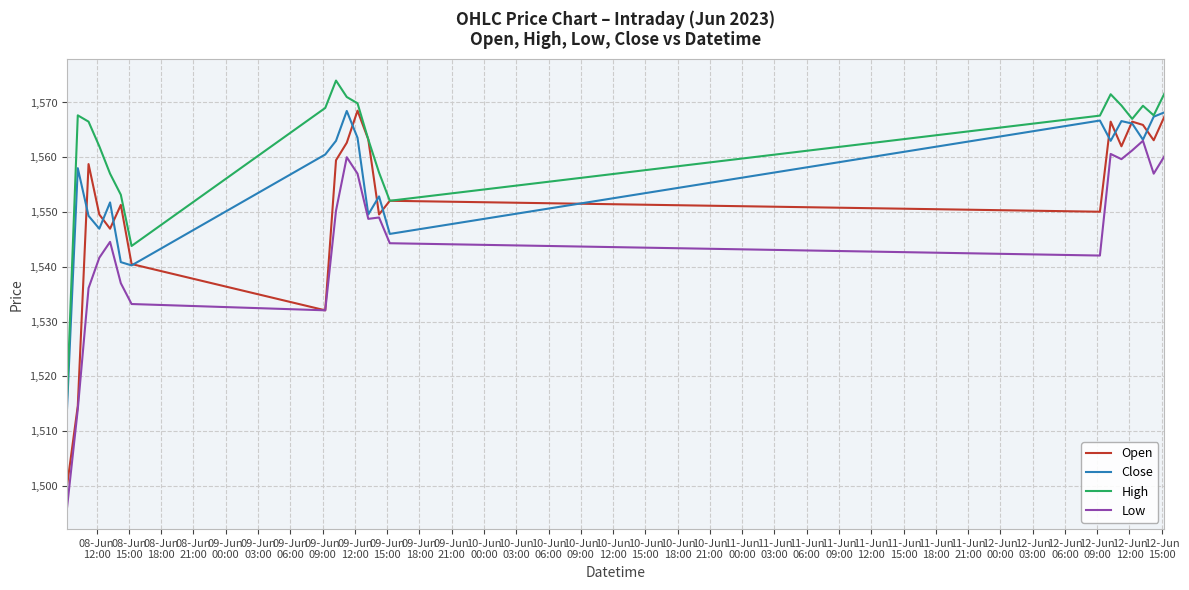

Rank the series by their average value, from highest to lowest.

High, Close, Open, Low